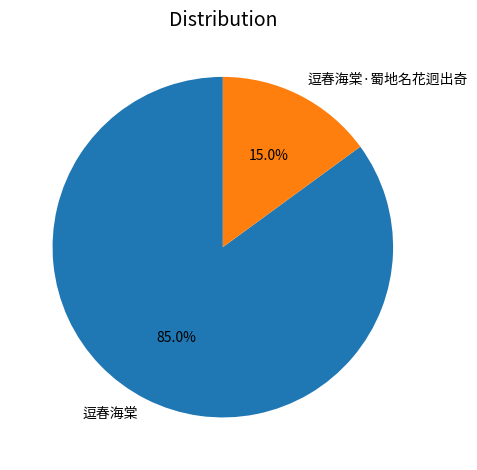

Rank the categories by value from highest to lowest.

逗春海棠, 逗春海棠·蜀地名花迥出奇